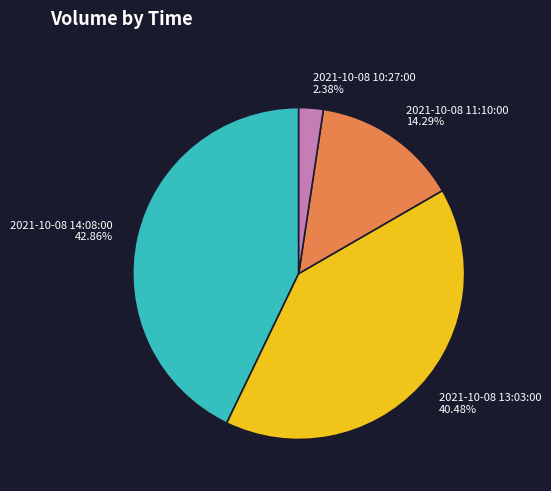

Do 2021-10-08 14:08:00 and 2021-10-08 13:03:00 together represent more than half of the pie?

Yes